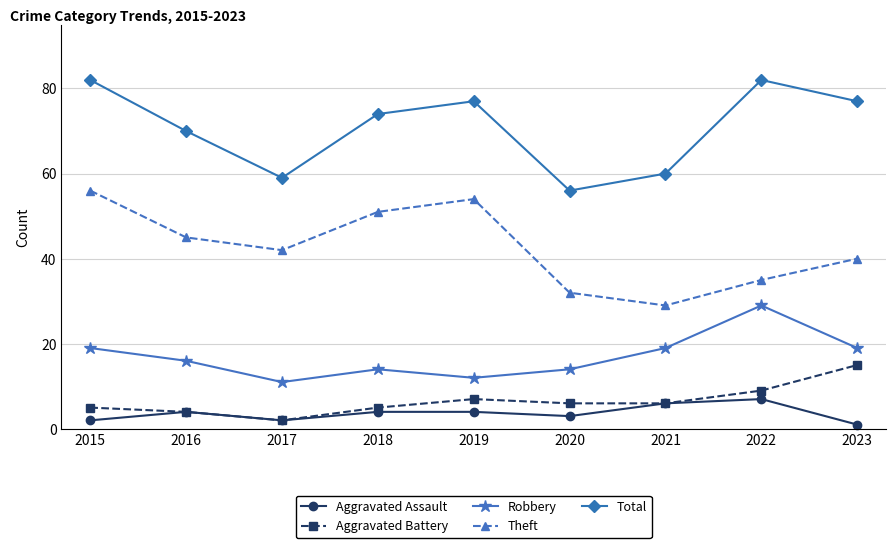

List the series in order of their peak value, highest first.

Total, Theft, Robbery, Aggravated Battery, Aggravated Assault